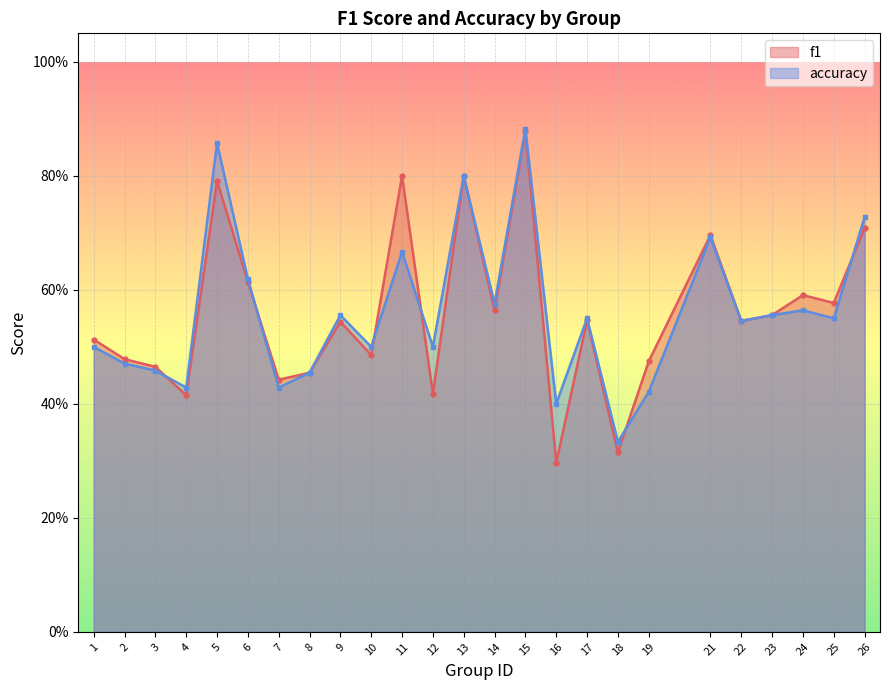

Which series has the largest total across all categories?

accuracy